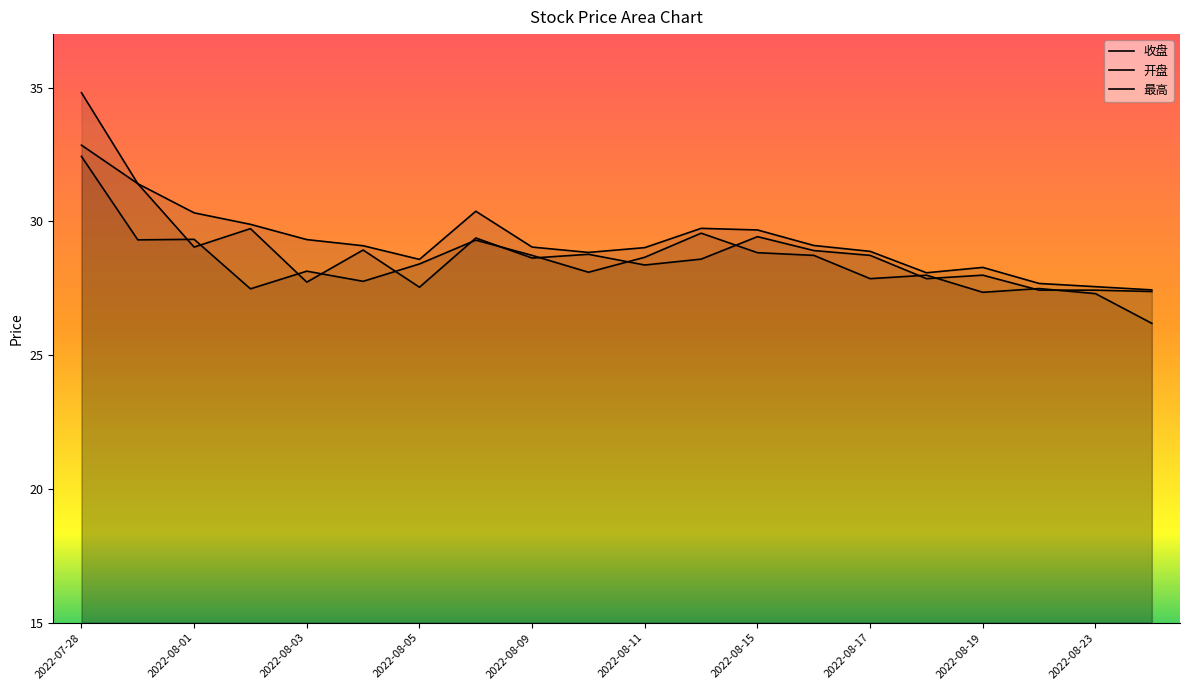

How many lines are shown in the chart?

3